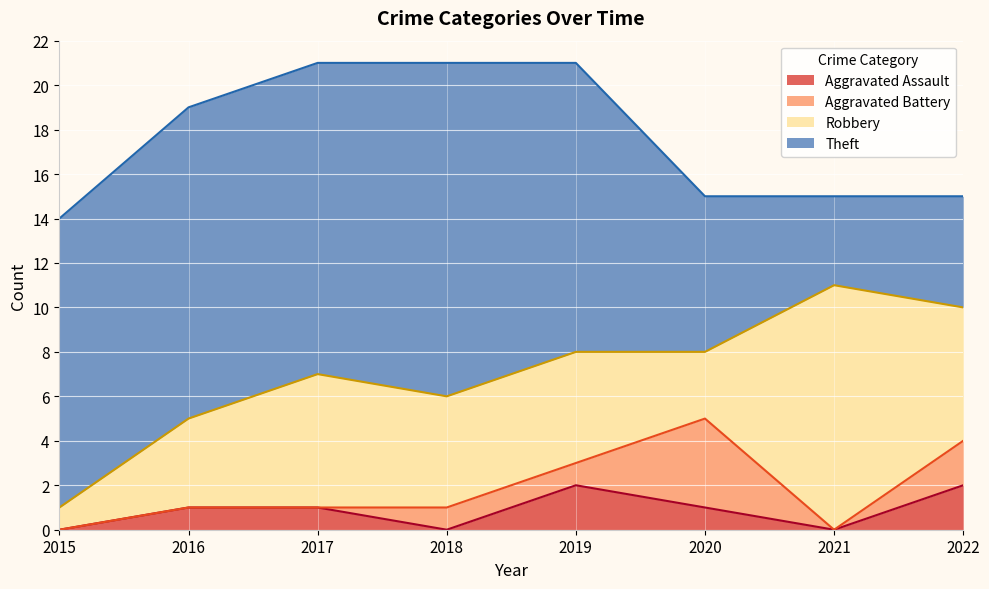

What is the spread (max minus min) of values at 2019?

12